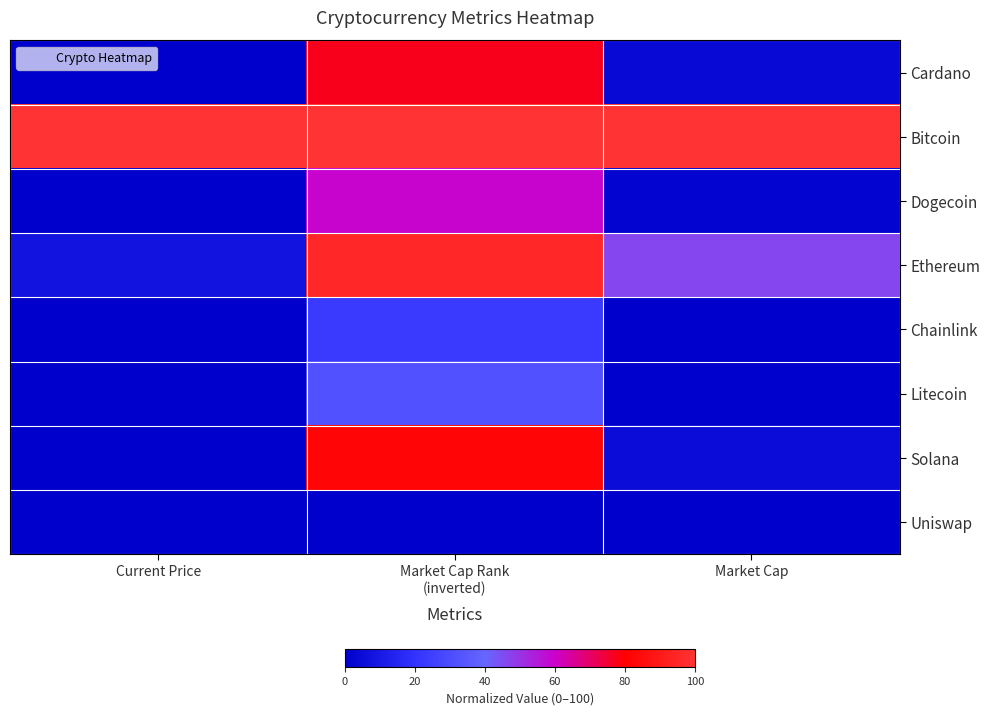

Count the number of categories in the chart.

3